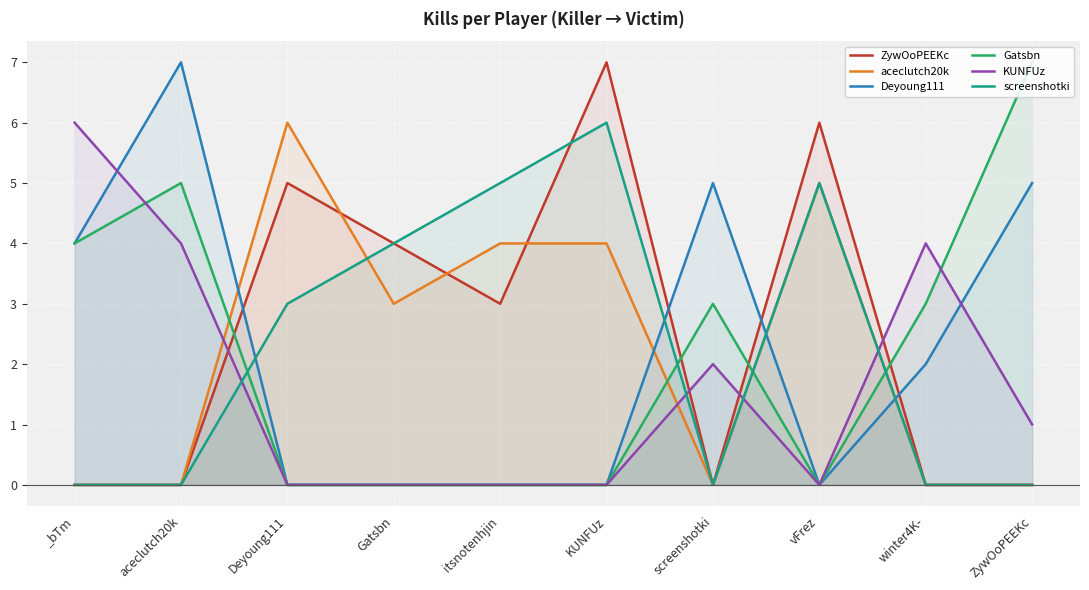

Reading left to right, what are all the values shown in this chart?

ZywOoPEEKc: _bTm=0	aceclutch20k=0	Deyoung111=5	Gatsbn=4	itsnotenhjin=3	KUNFUz=7	screenshotki=0	vFrez=6	winter4K-=0	ZywOoPEEKc=0
aceclutch20k: _bTm=0	aceclutch20k=0	Deyoung111=6	Gatsbn=3	itsnotenhjin=4	KUNFUz=4	screenshotki=0	vFrez=5	winter4K-=0	ZywOoPEEKc=0
Deyoung111: _bTm=4	aceclutch20k=7	Deyoung111=0	Gatsbn=0	itsnotenhjin=0	KUNFUz=0	screenshotki=5	vFrez=0	winter4K-=2	ZywOoPEEKc=5
Gatsbn: _bTm=4	aceclutch20k=5	Deyoung111=0	Gatsbn=0	itsnotenhjin=0	KUNFUz=0	screenshotki=3	vFrez=0	winter4K-=3	ZywOoPEEKc=7
KUNFUz: _bTm=6	aceclutch20k=4	Deyoung111=0	Gatsbn=0	itsnotenhjin=0	KUNFUz=0	screenshotki=2	vFrez=0	winter4K-=4	ZywOoPEEKc=1
screenshotki: _bTm=0	aceclutch20k=0	Deyoung111=3	Gatsbn=4	itsnotenhjin=5	KUNFUz=6	screenshotki=0	vFrez=5	winter4K-=0	ZywOoPEEKc=0